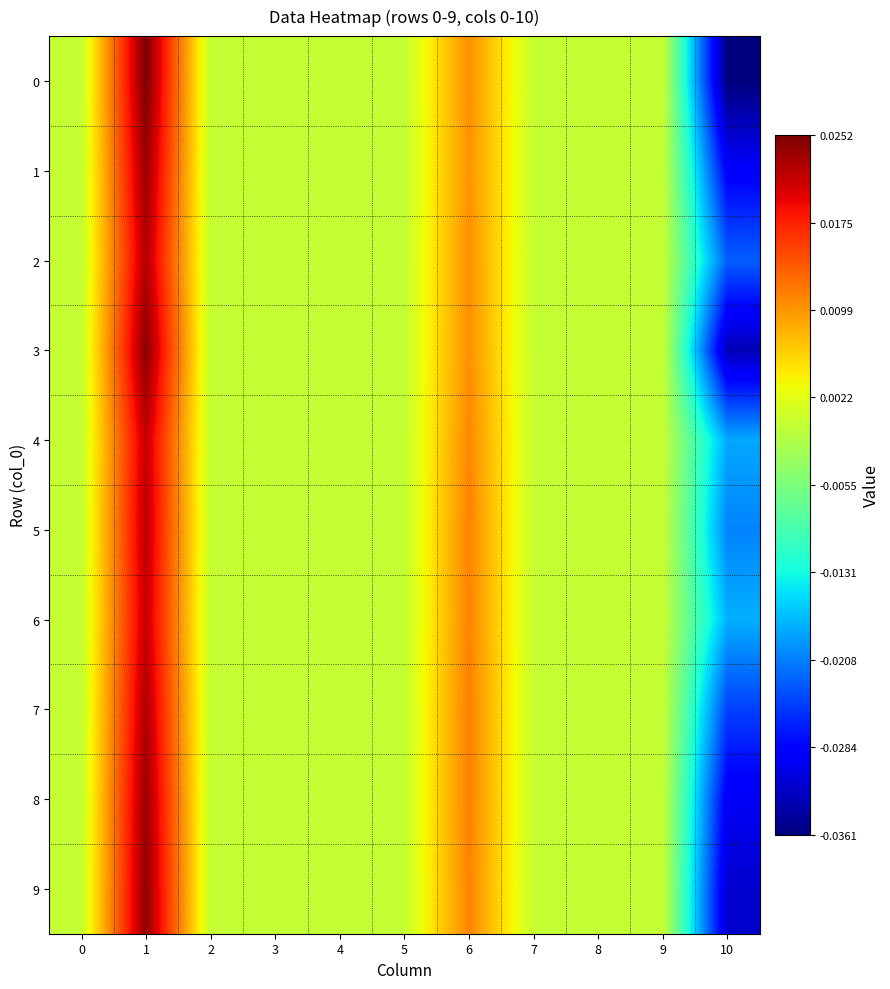

What is the total value across all series at 6?

0.1